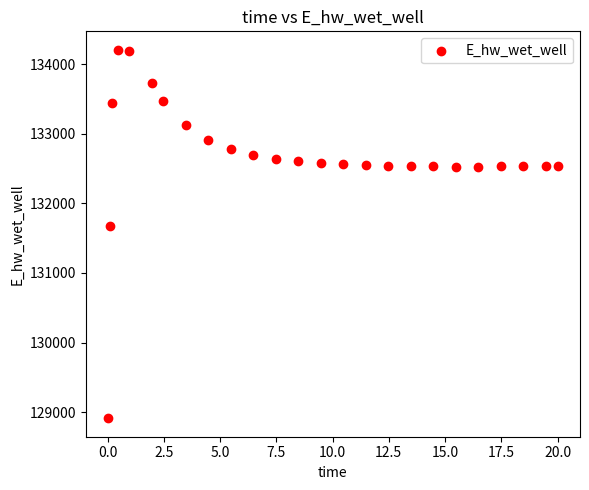

What Y value in the scatter plot is closest to 131559?

131673.6